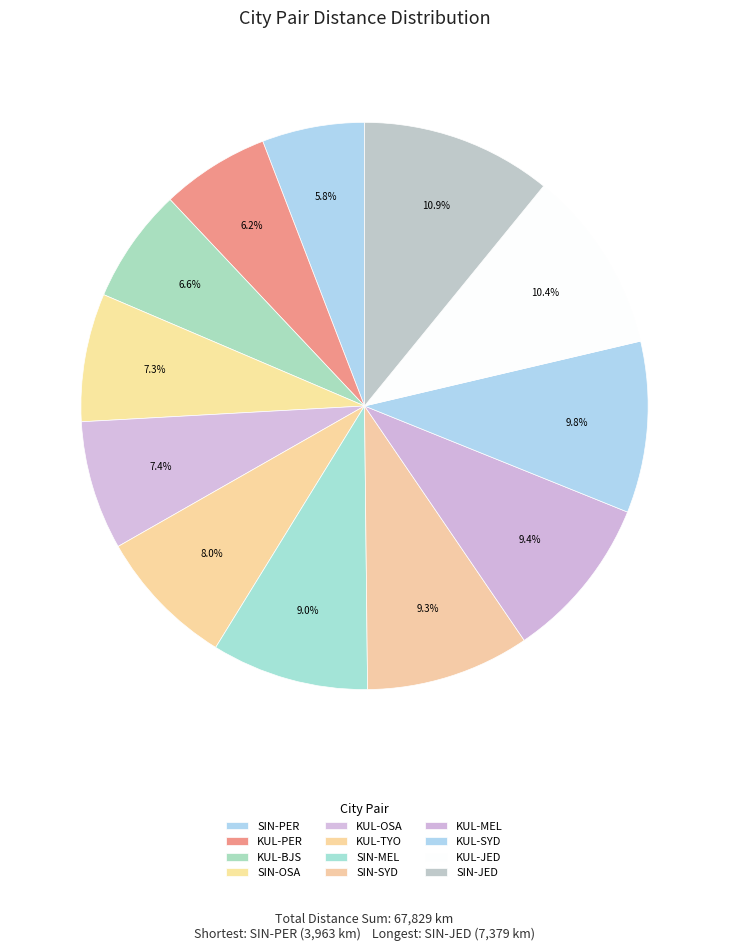

How many slices are in this pie chart?

12